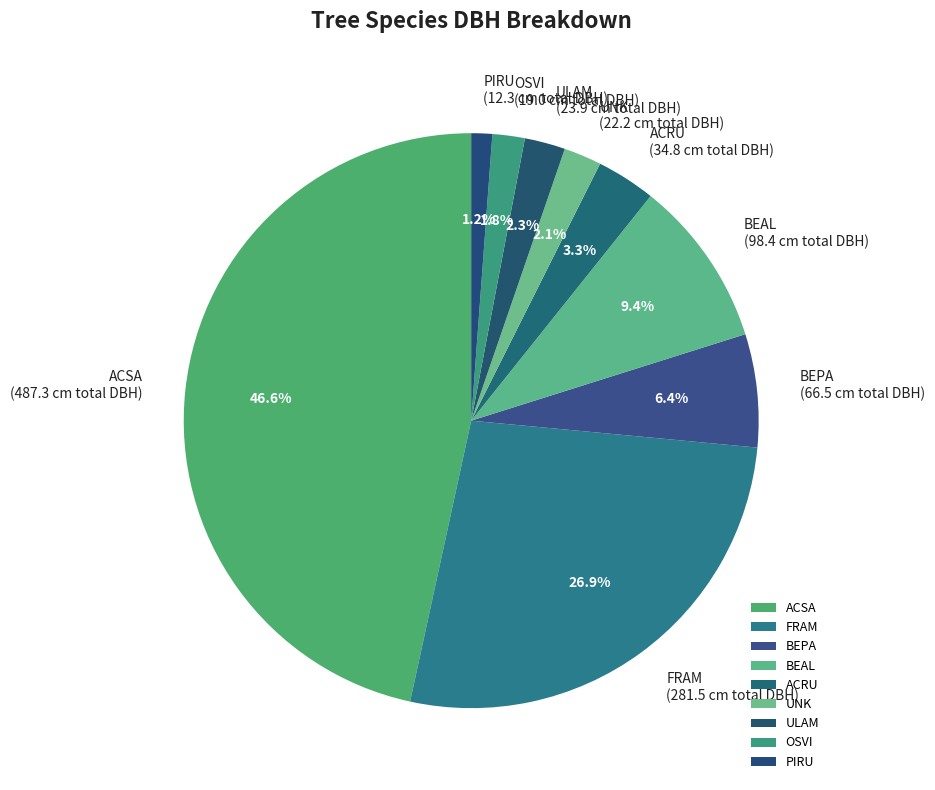

Which slice is the smallest?

PIRU